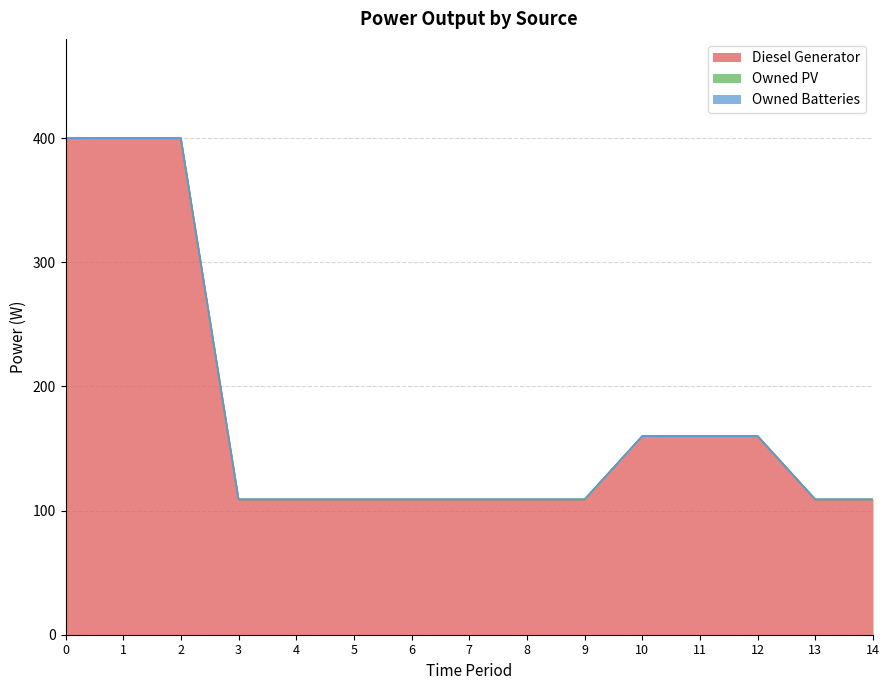

Which series has the largest total across all categories?

Diesel Generator